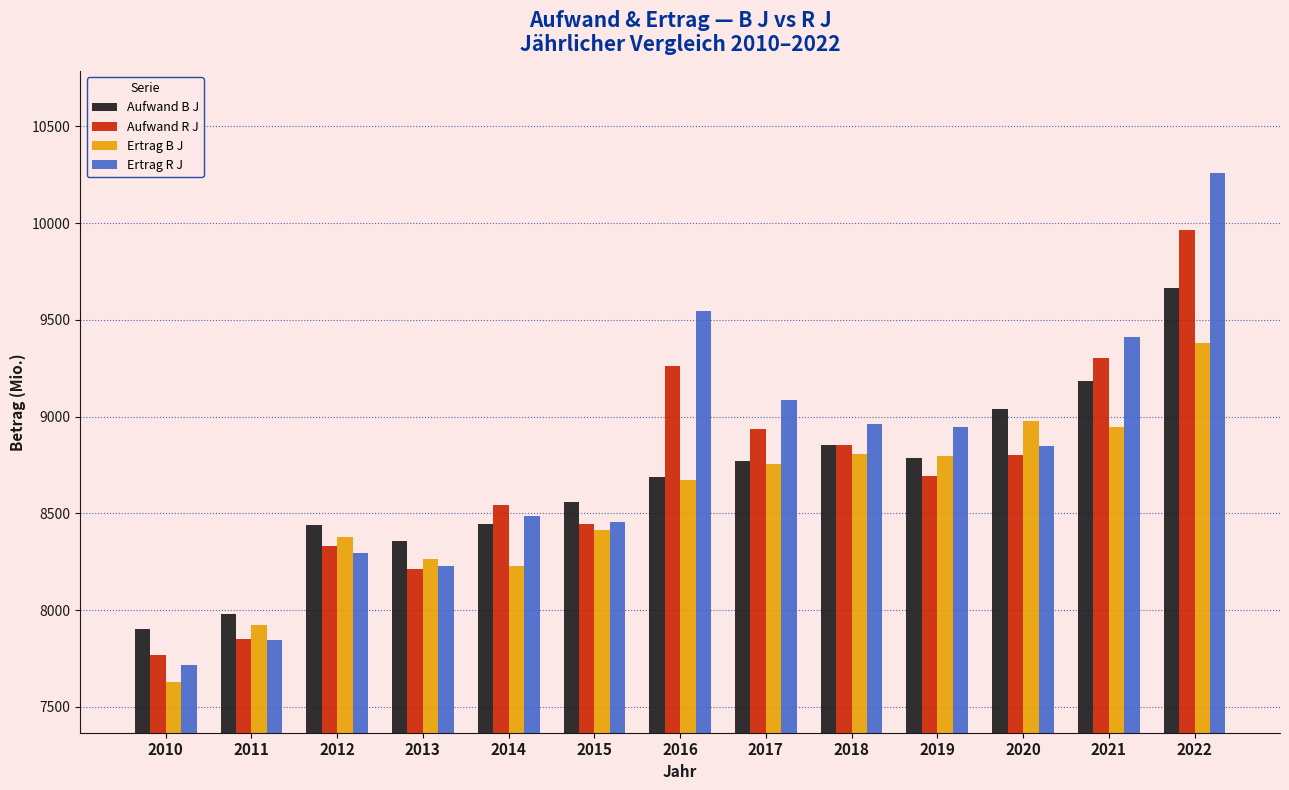

What is the maximum value for Aufwand B J?

9665.4